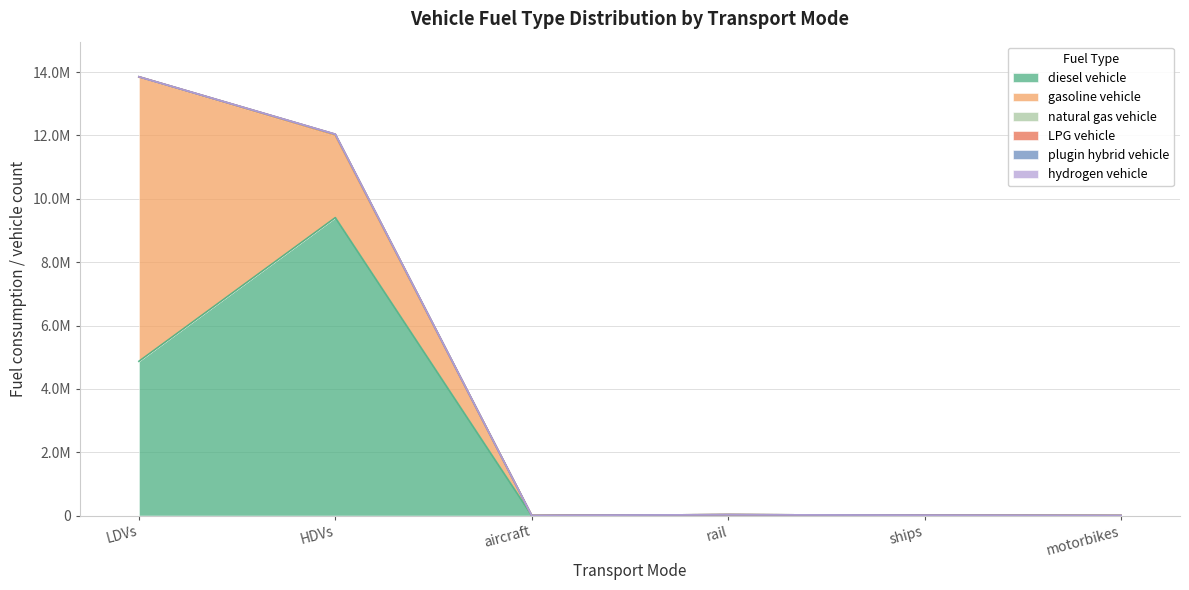

Which series has the largest range (max minus min)?

diesel vehicle